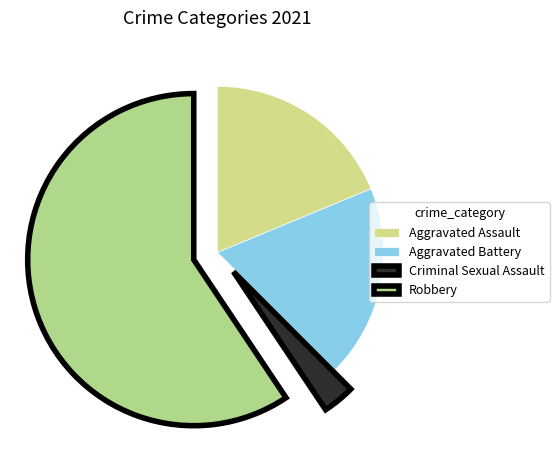

To the nearest percent, what percentage of the pie is Criminal Sexual Assault?

3%